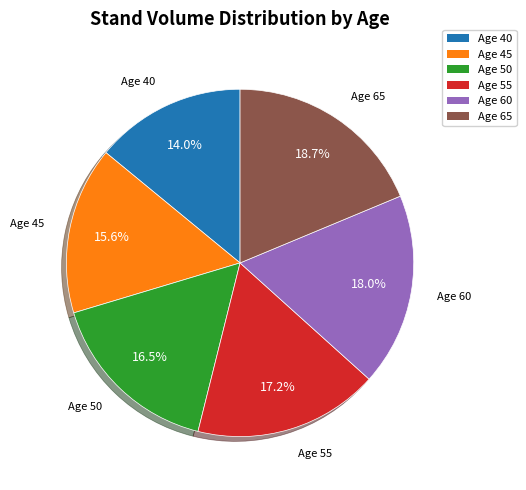

Does any single category account for the majority?

No